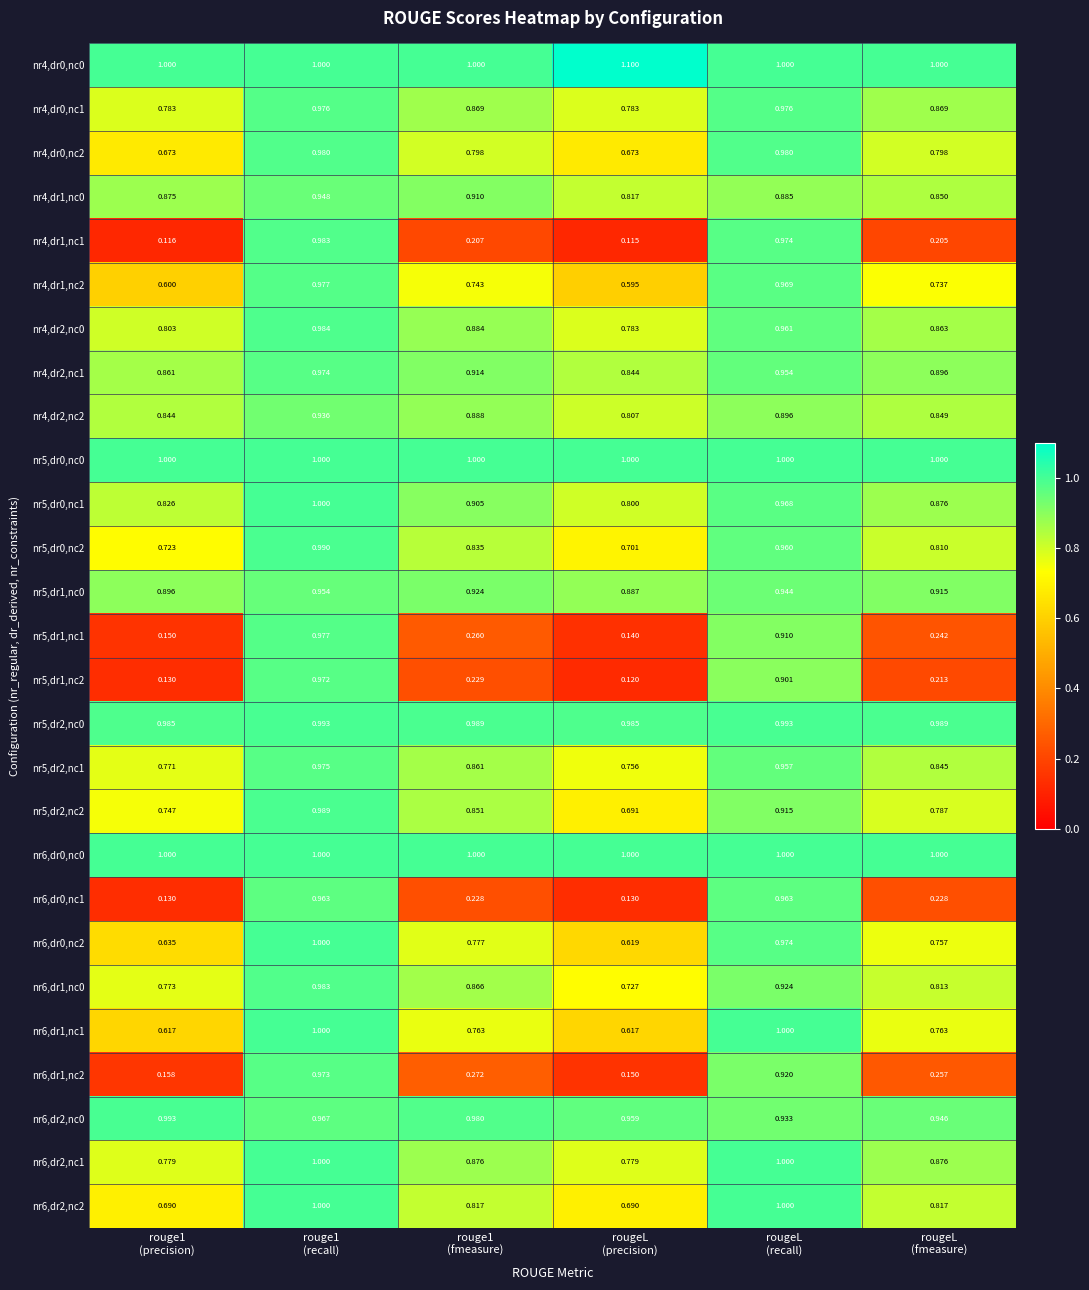

At how many categories does at least one series exceed 0?

6